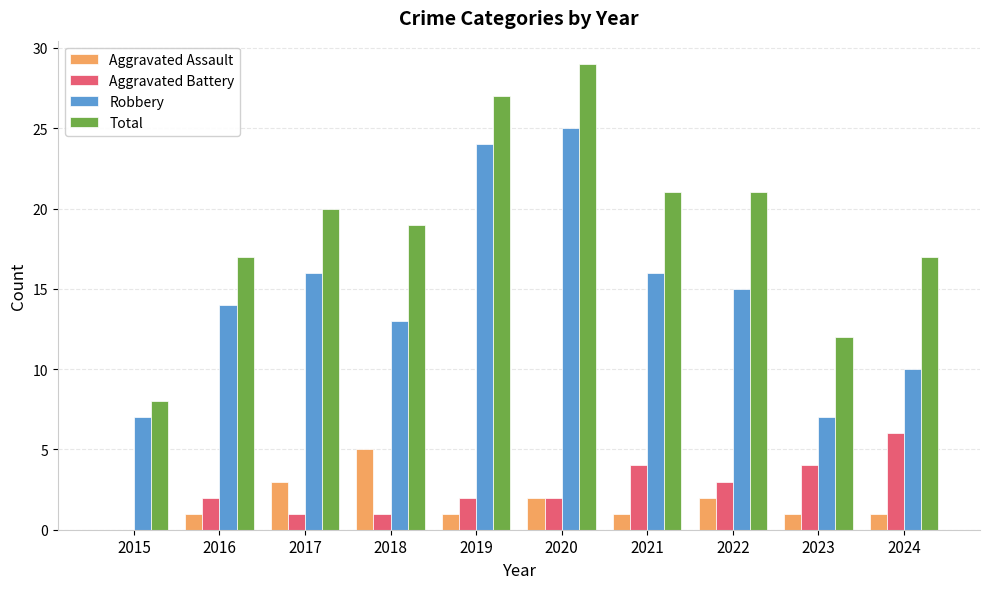

Read the Aggravated Battery value at 2022.

3